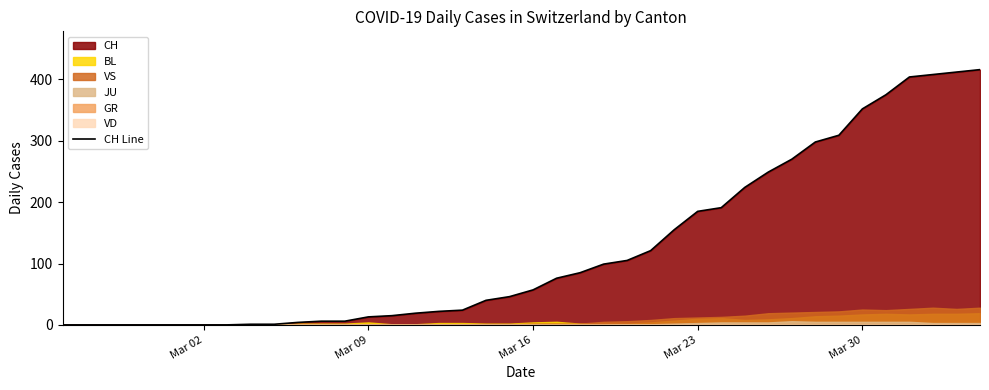

What is the highest value of the CH Line series?

416